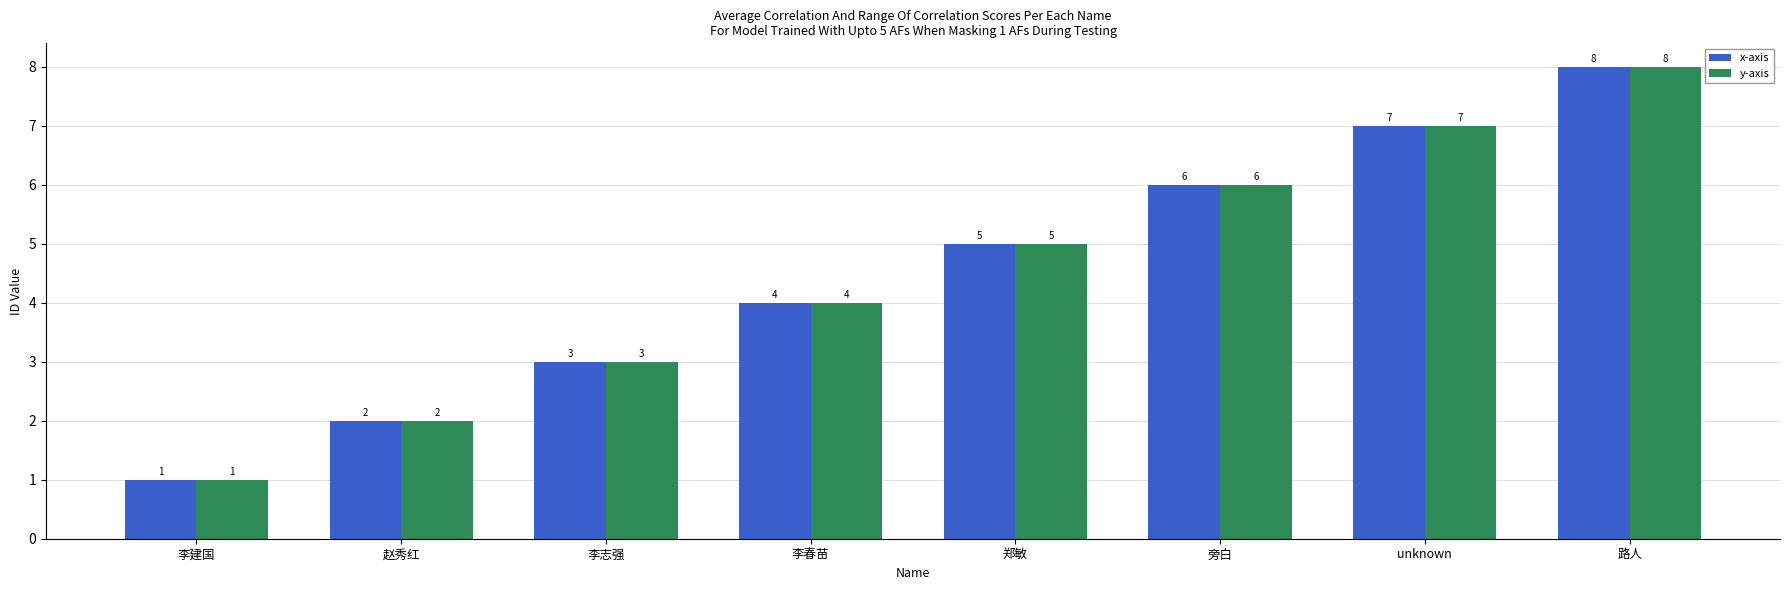

What is the total value across all series at 路人?

16